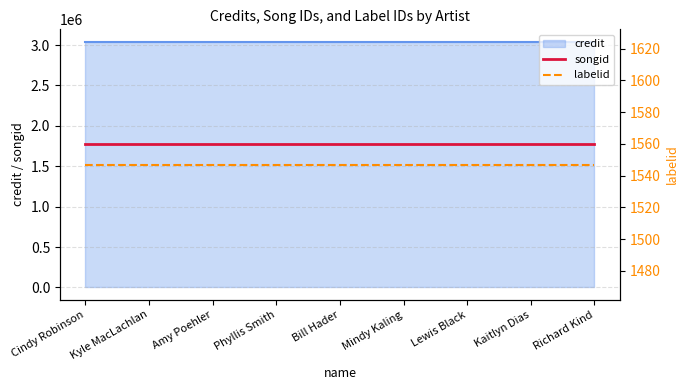

Which series has the largest range (max minus min)?

songid